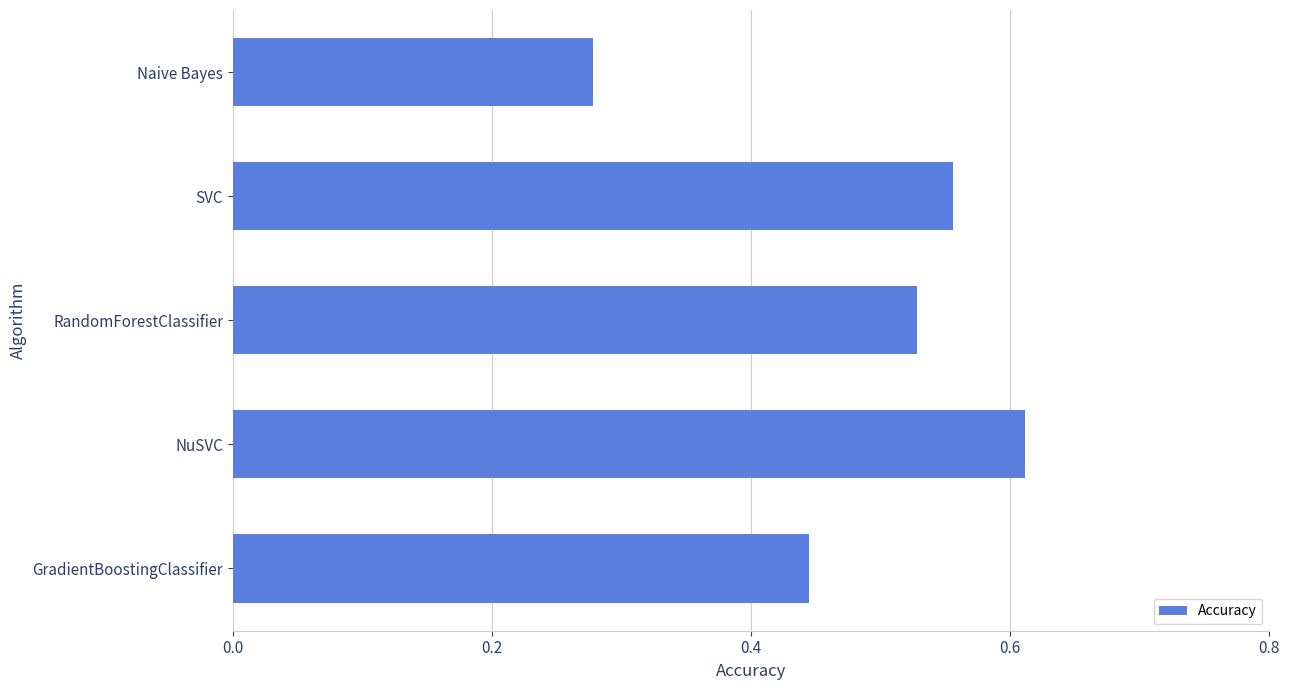

Is it true that the value at RandomForestClassifier is 0.1?

False